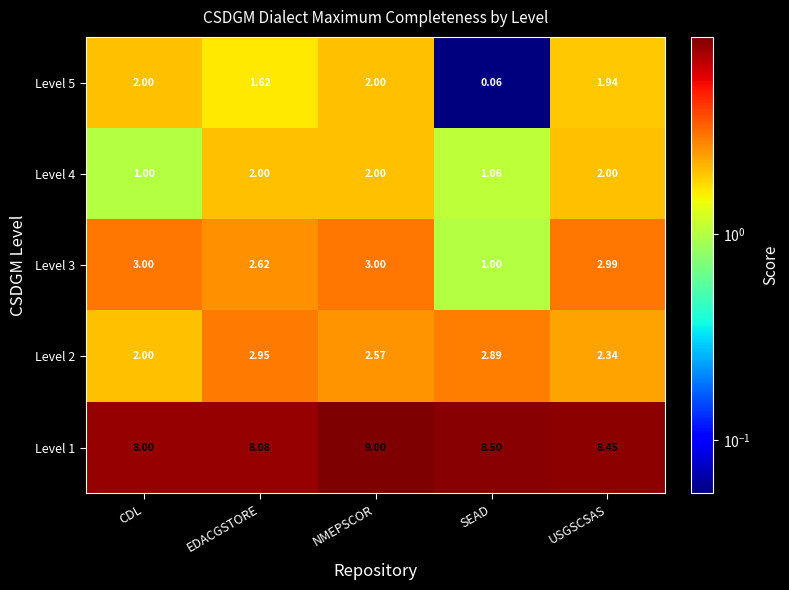

Which category has the highest value across all series?

NMEPSCOR